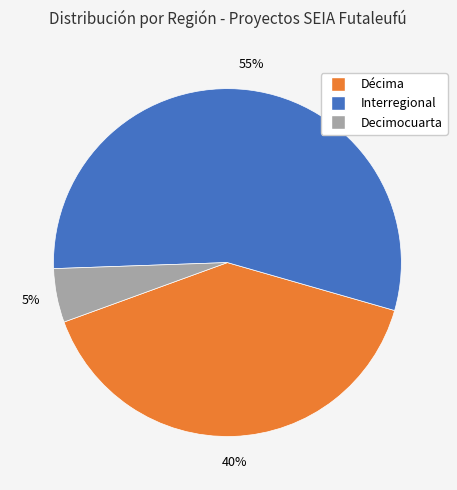

To the nearest percent, what is the difference between the largest and smallest slice percentages?

50%